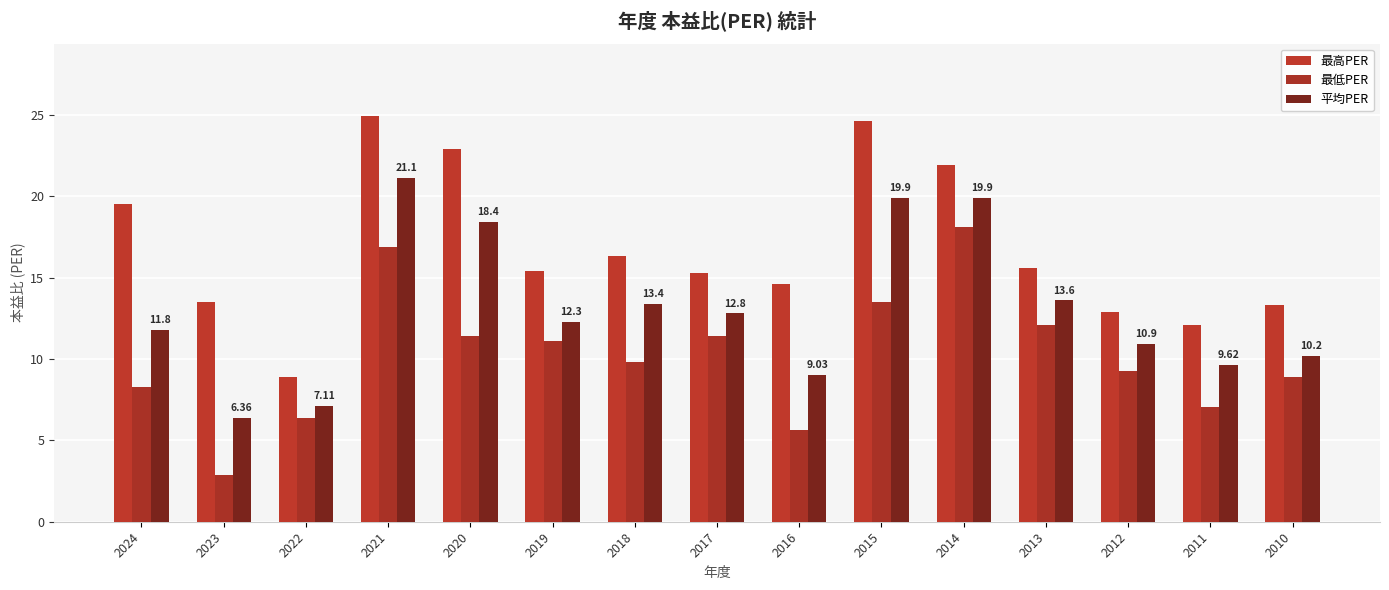

How many distinct data groups are displayed?

3